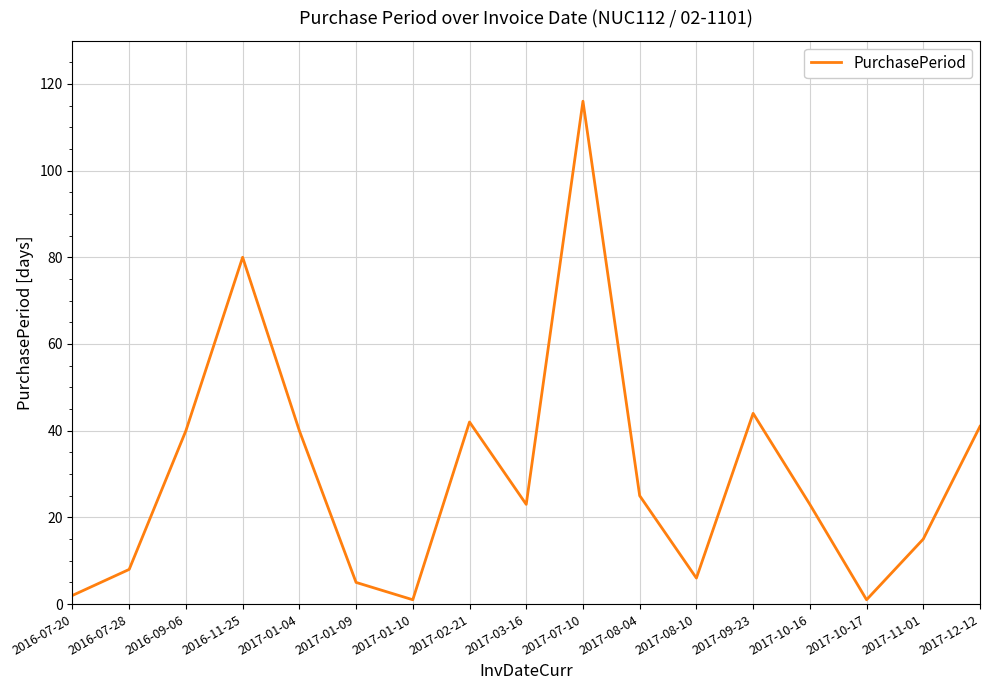

True or false: there are more than 2 points higher than both neighbors.

True